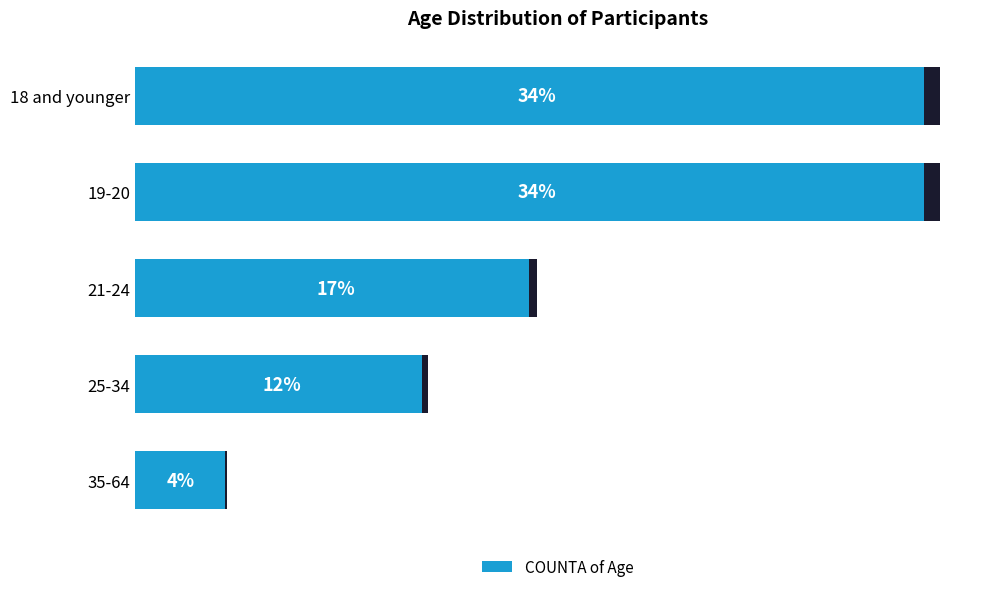

Reading left to right, extract all data points from this chart.

44	44	22	16	5